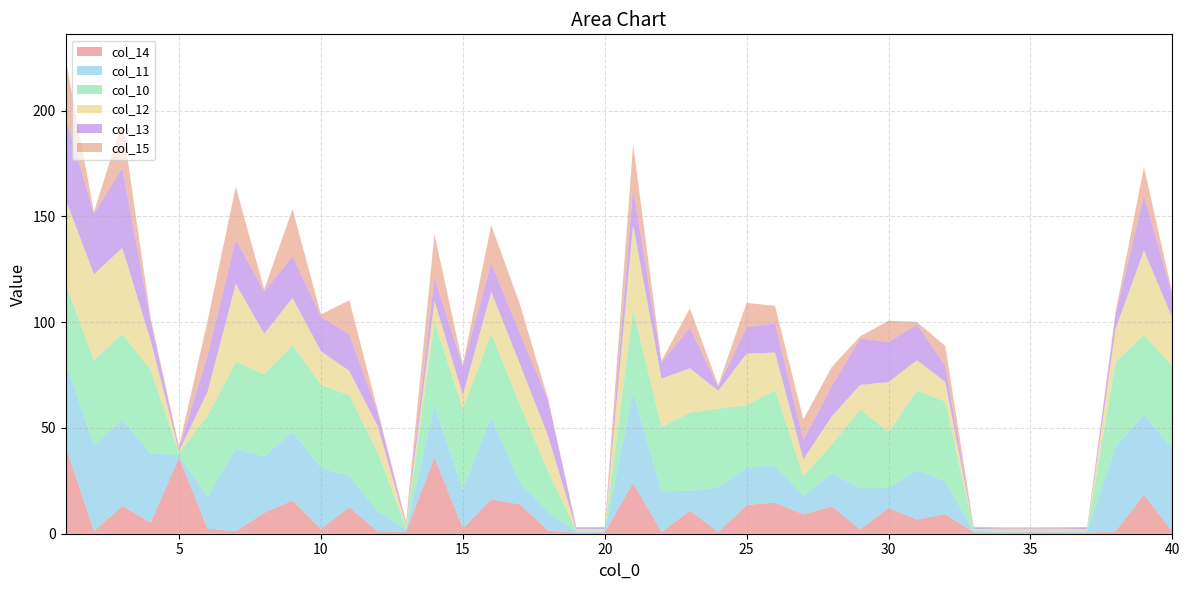

Reading right to left, what are all the values shown in this chart?

col_14: 1.0	18.4	1.1	0.5	0.5	0.6	0.5	0.6	9.2	6.7	12.1	2.0	12.9	9.1	14.7	13.6	0.8	10.9	0.7	24.1	0.5	0.5	1.5	13.9	16.2	2.4	36.0	0.9	1.1	12.4	2.2	15.7	9.8	1.2	2.4	36.0	5.2	13.1	1.2	41.5
col_11: 39.3	38.1	40.0	0.5	0.5	0.5	0.5	0.6	15.5	23.2	9.8	19.5	15.6	8.7	17.6	17.6	20.9	9.4	19.4	42.8	0.5	0.5	8.8	10.5	38.9	18.4	24.5	1.0	9.6	14.9	28.9	32.4	26.8	39.1	14.9	1.0	32.8	40.8	40.6	39.8
col_10: 39.0	37.5	39.9	0.5	0.4	0.5	0.5	0.6	37.7	37.7	26.3	37.4	13.6	9.1	35.7	29.5	37.4	36.9	30.4	38.9	0.6	0.5	19.2	37.1	39.5	38.3	39.6	1.0	27.6	38.3	39.2	41.0	38.8	40.9	38.3	1.1	39.5	40.5	40.2	36.9
col_12: 22.8	40.1	15.7	0.5	0.5	0.5	0.5	0.5	9.3	14.5	23.6	11.5	13.4	8.3	17.8	24.4	8.5	21.0	22.9	40.5	0.5	0.6	16.8	19.2	19.8	6.6	10.1	0.9	12.6	11.4	16.0	22.3	19.2	36.9	11.4	1.0	14.0	40.8	40.6	40.3
col_13: 10.7	25.9	6.7	0.6	0.5	0.5	0.5	0.5	7.5	16.9	18.9	22.0	14.4	9.0	13.9	12.5	1.8	19.2	7.5	16.7	0.6	0.5	17.0	14.4	13.5	13.5	10.9	0.9	6.4	17.2	16.3	19.6	19.9	20.9	17.2	1.0	9.3	37.7	28.6	38.6
col_15: 1.0	13.5	1.2	0.5	0.5	0.5	0.5	0.5	9.4	1.2	10.1	1.0	9.0	9.8	8.1	11.5	0.8	9.1	0.9	21.1	0.5	0.6	0.6	13.9	18.1	0.8	20.8	1.0	1.1	16.2	1.1	22.3	1.0	25.0	16.2	1.0	1.2	21.6	0.9	27.9